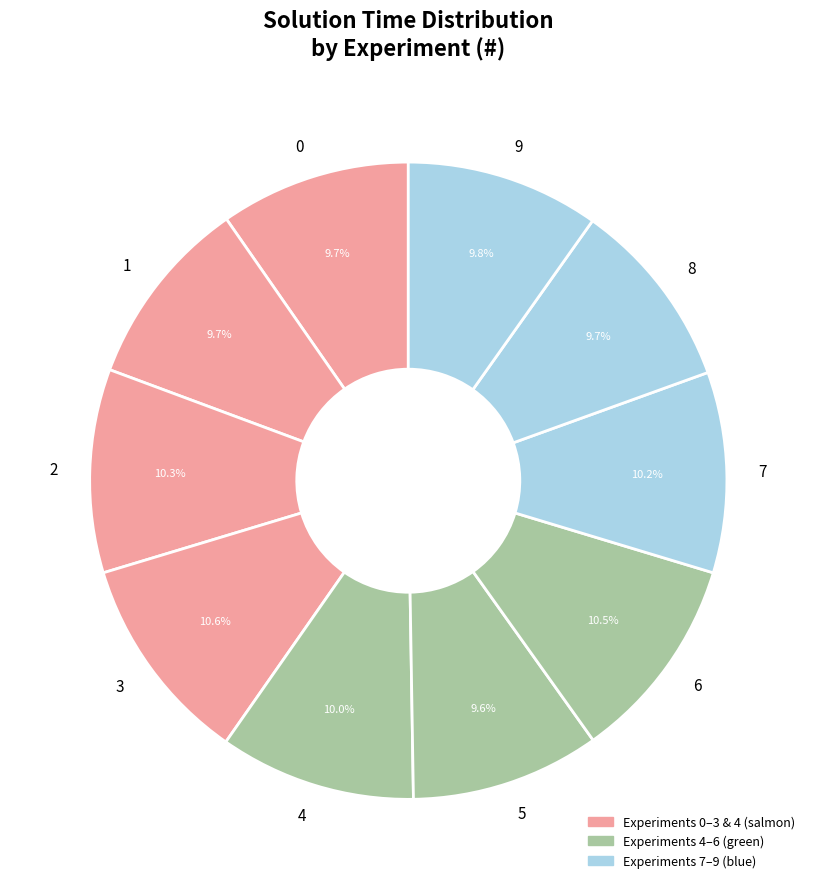

What portion of the pie excludes 4?

90.0%